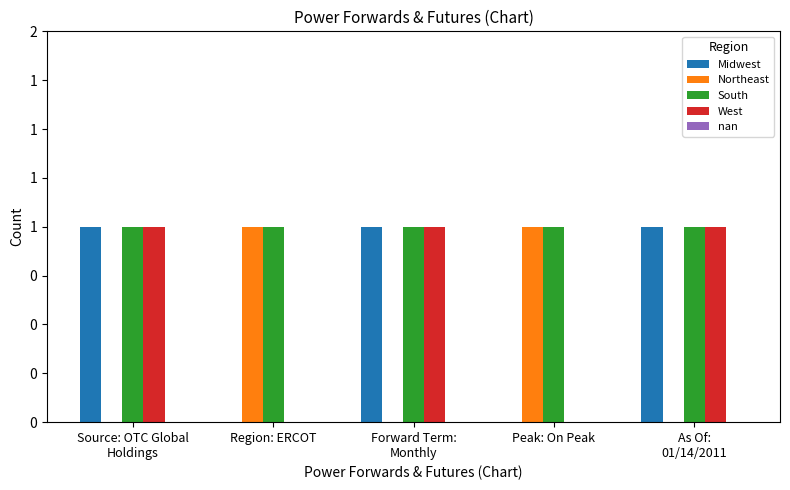

At how many categories does at least one series exceed 0?

5